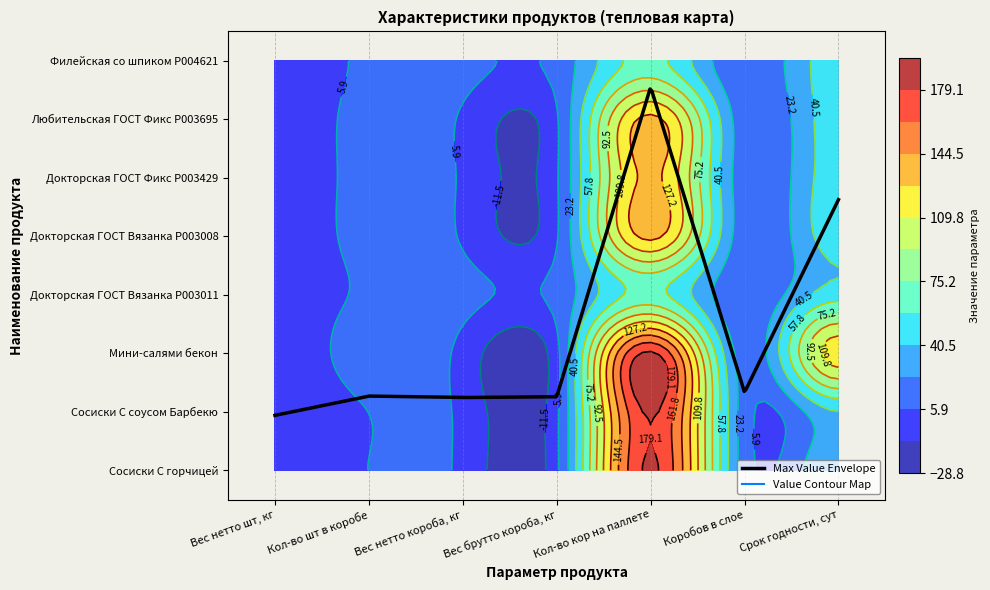

True or false: Сосиски С горчицей has a value of 0.6 at 2.

False